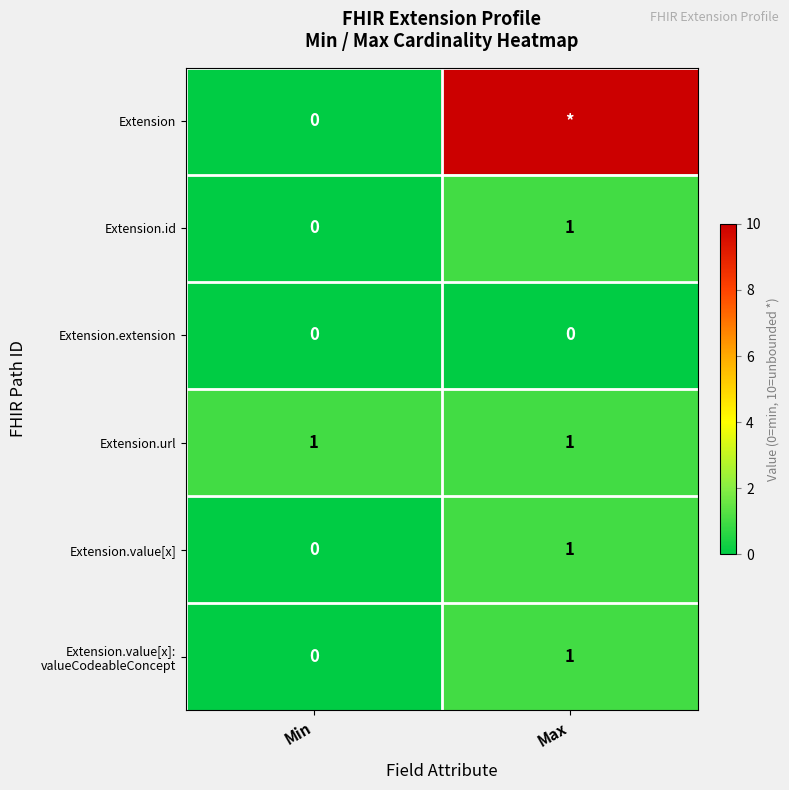

Is it true that Extension.value[x] equals 2 at Max?

False